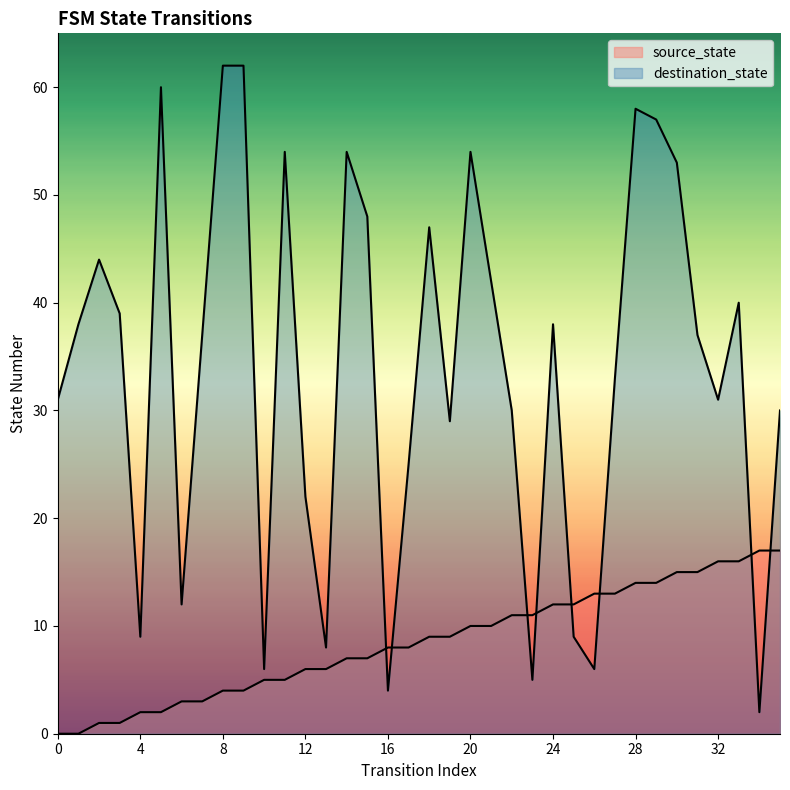

How many times do source_state and destination_state cross each other?

8